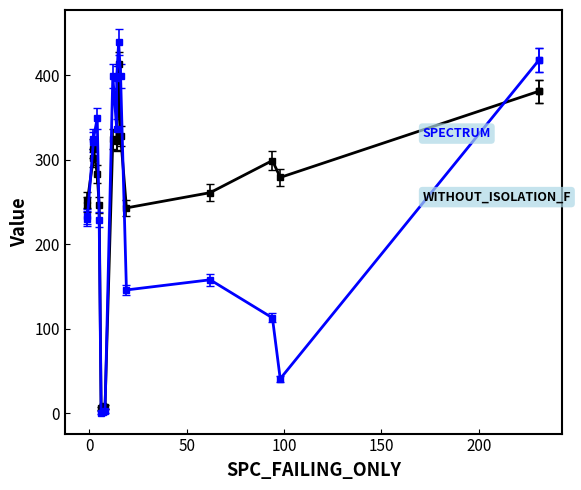

Count the number of data series in this chart.

2